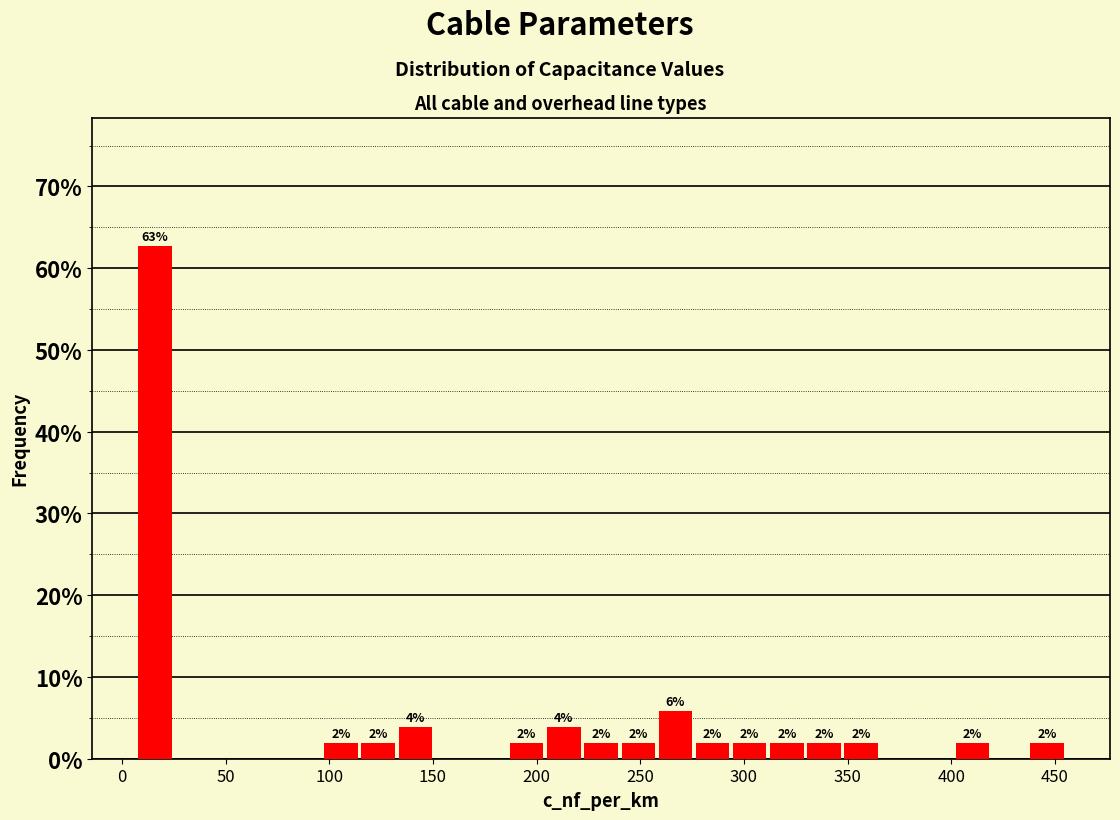

Read against the x-axis, roughly where is the centre of the tallest bar?

15